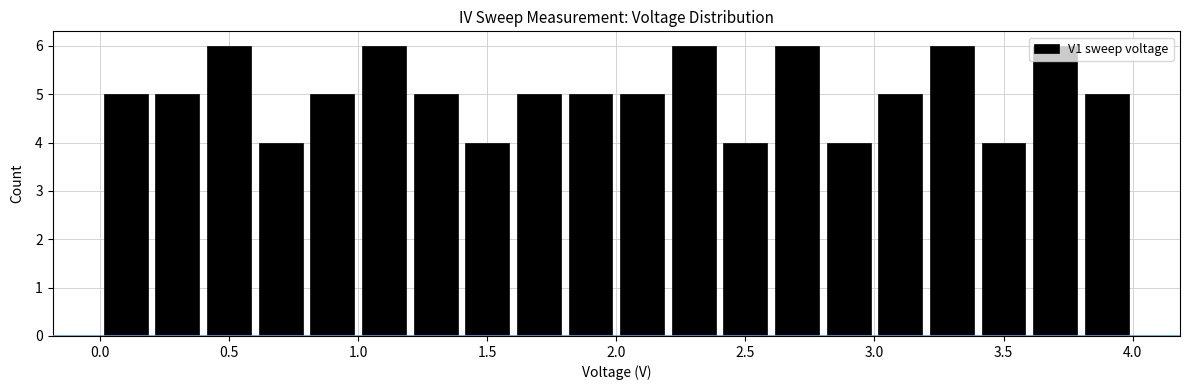

Reading left to right, list every bar in this chart as the range it spans on the x-axis followed by its height. The values are not printed on the chart, so give them approximately, as read against the axis.

0.0 to 0.2: 5
0.2 to 0.4: 5
0.4 to 0.6: 6
0.6 to 0.8: 4
0.8 to 1.0: 5
1.0 to 1.2: 6
1.2 to 1.4: 5
1.4 to 1.6: 4
1.6 to 1.8: 5
1.8 to 2.0: 5
2.0 to 2.2: 5
2.2 to 2.4: 6
2.4 to 2.6: 4
2.6 to 2.8: 6
2.8 to 3.0: 4
3.0 to 3.2: 5
3.2 to 3.4: 6
3.4 to 3.6: 4
3.6 to 3.8: 6
3.8 to 4.0: 5